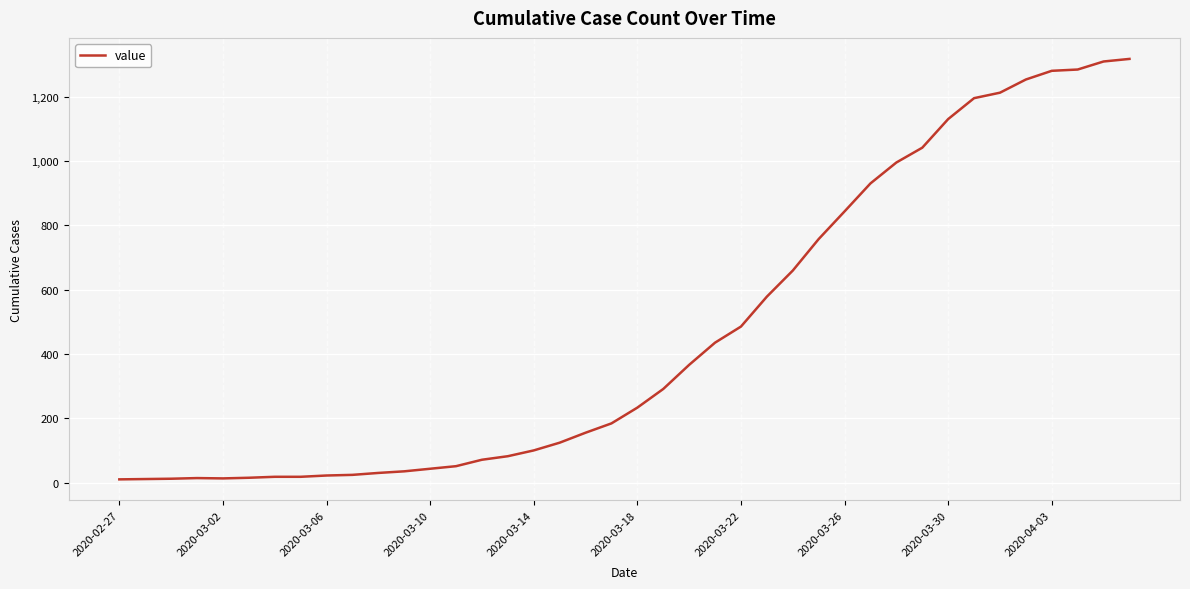

What is the difference between the maximum and minimum values?

1307